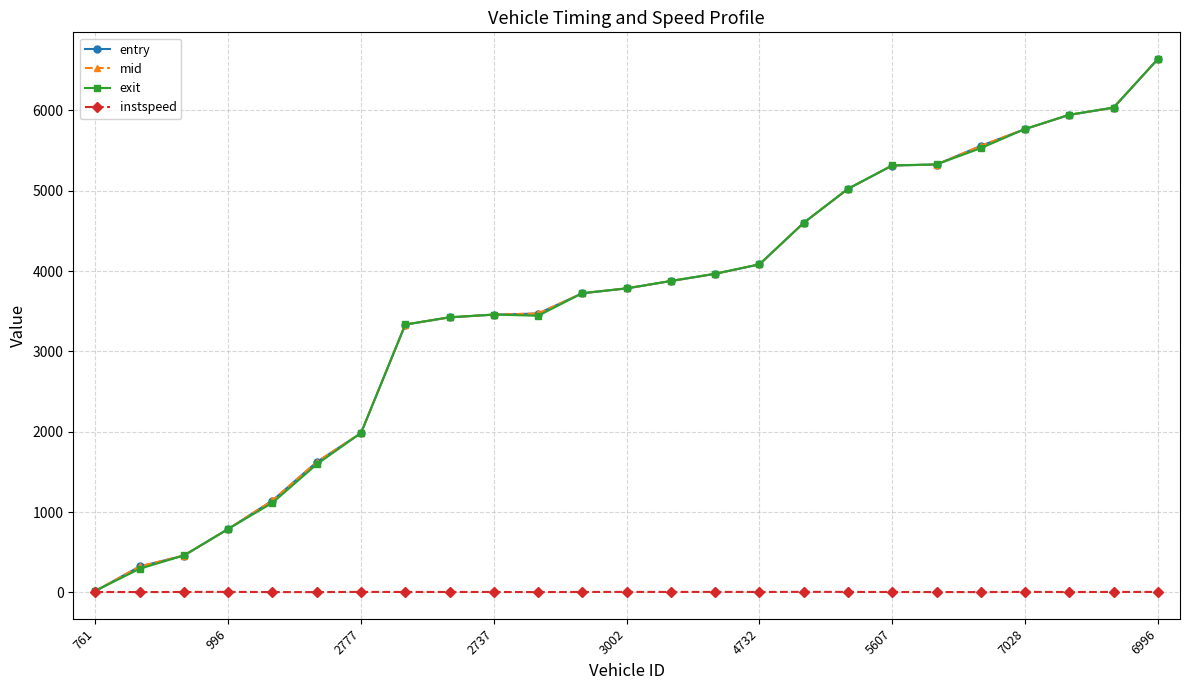

At how many categories does at least one series exceed 4160?

9